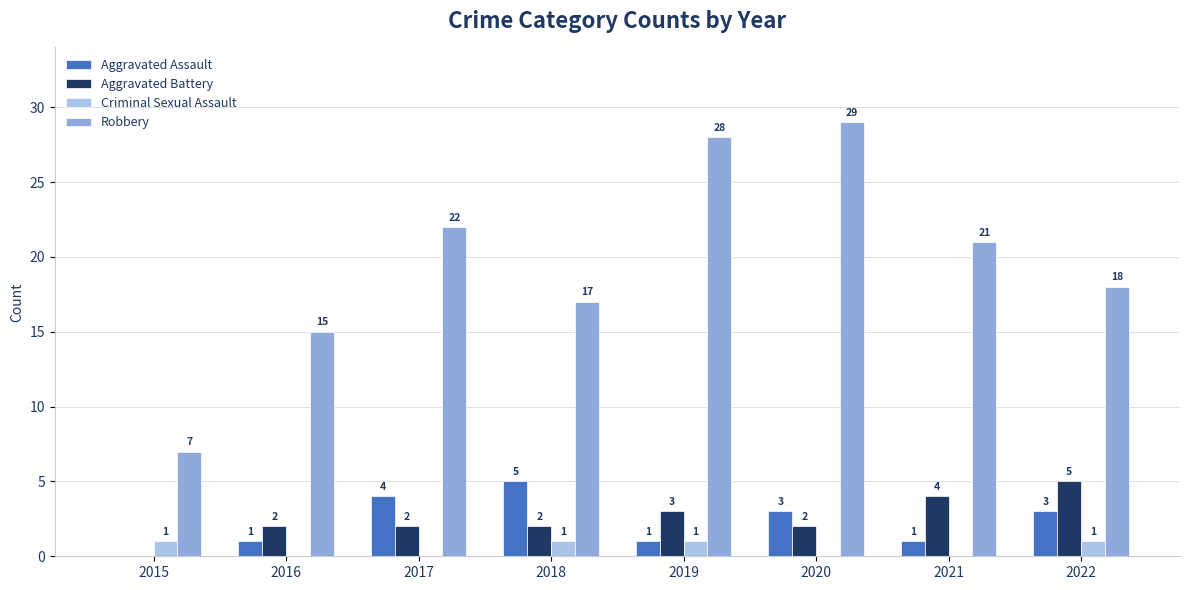

At which category does the chart reach its peak across all series?

2020